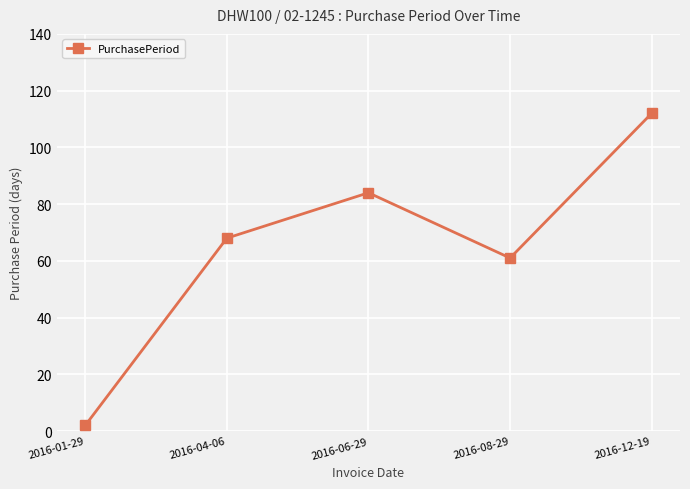

What is the difference between the values at 2016-08-29 and 2016-12-19?

51